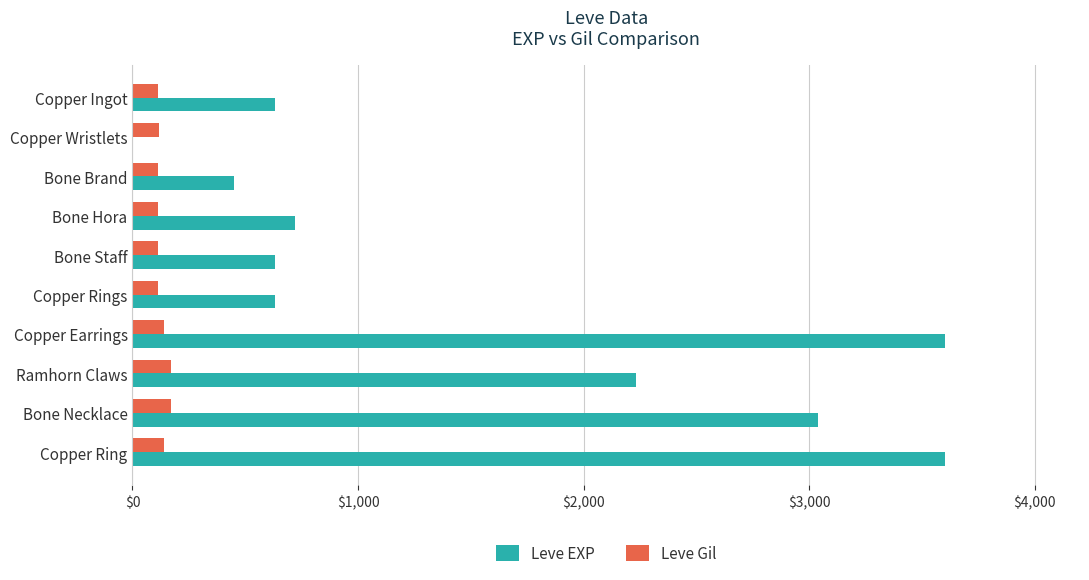

Which series has the largest total across all categories?

Leve EXP